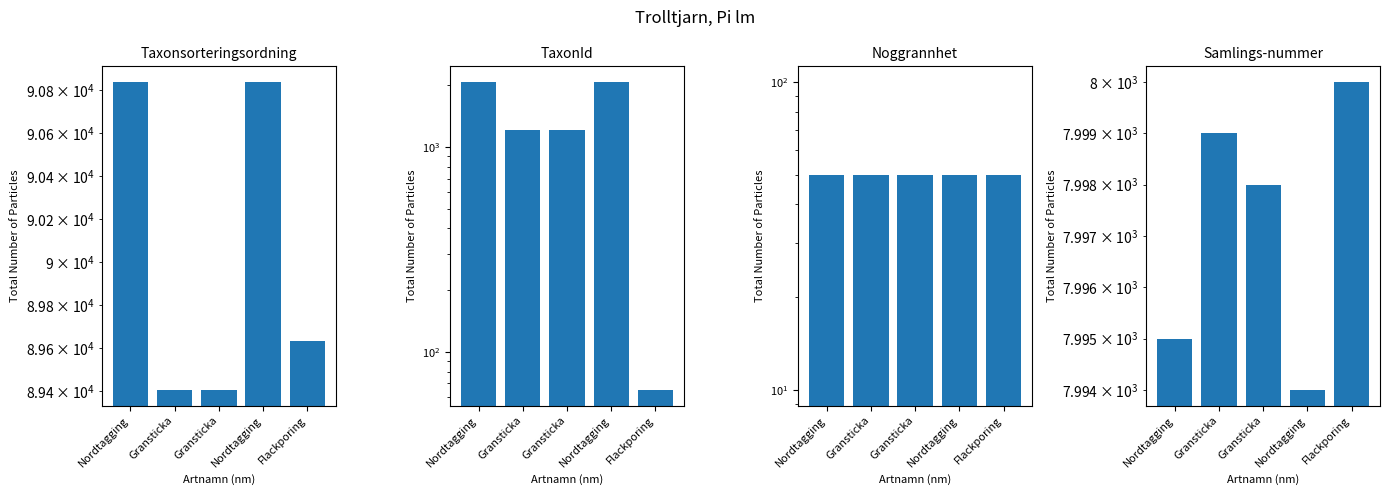

The value of Taxonsorteringsordning at Flackporing is 141749. True or false?

False